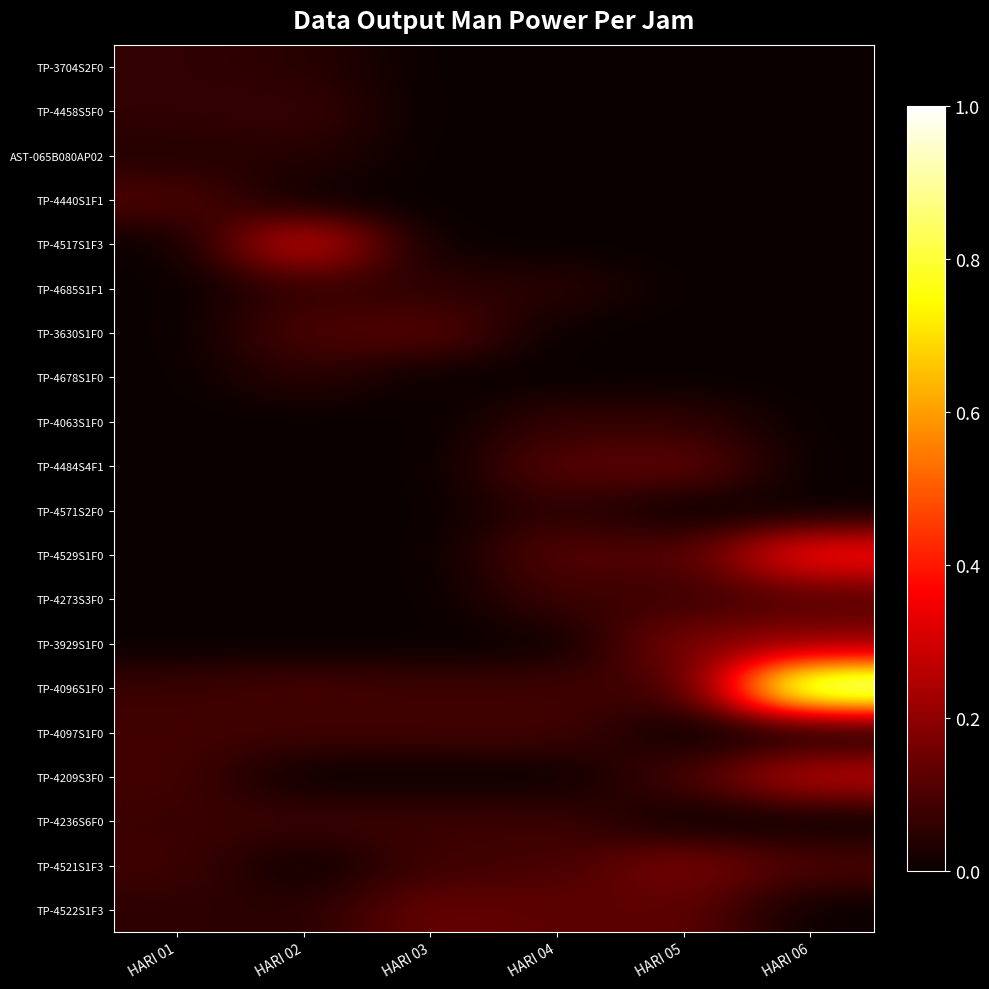

At how many categories does at least one series exceed 0?

6